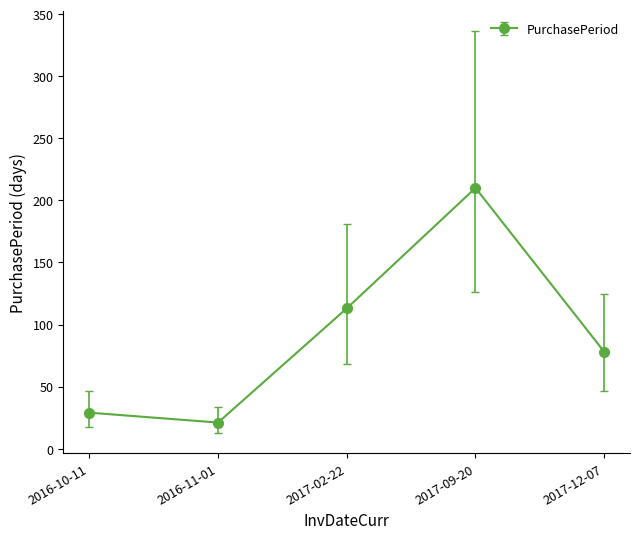

Reading right to left, list all the values displayed in this chart.

78	210	113	21	29